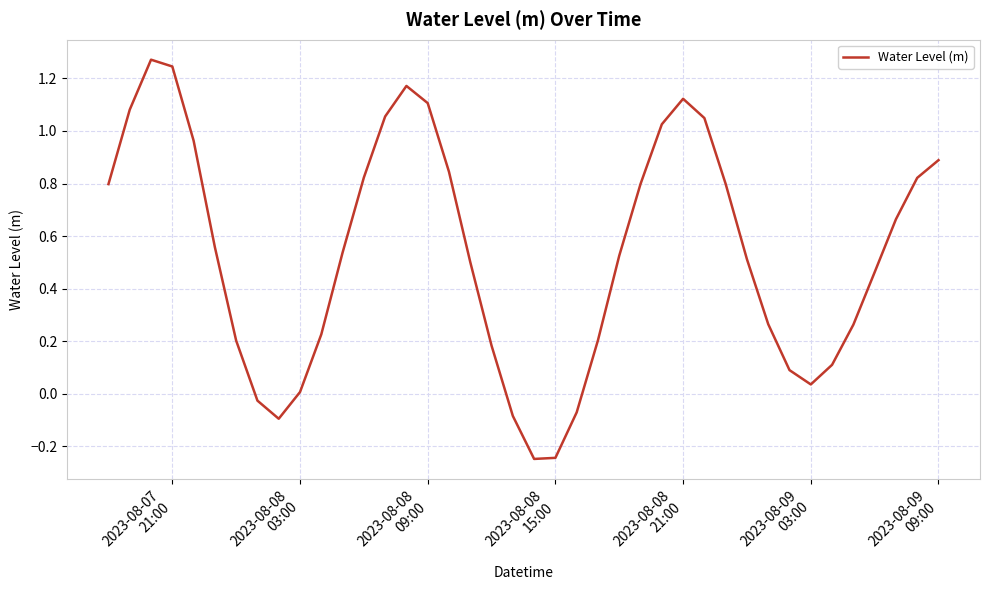

What is the difference between the maximum and minimum values?

1.5